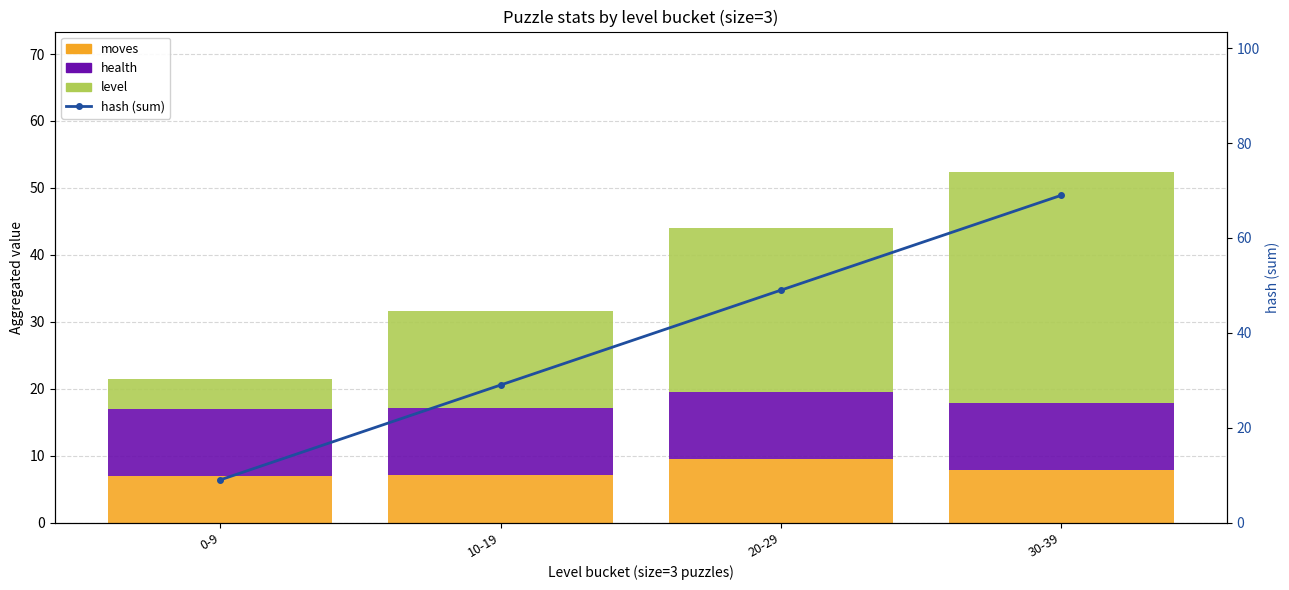

What is the maximum value shown in the chart?

69.0